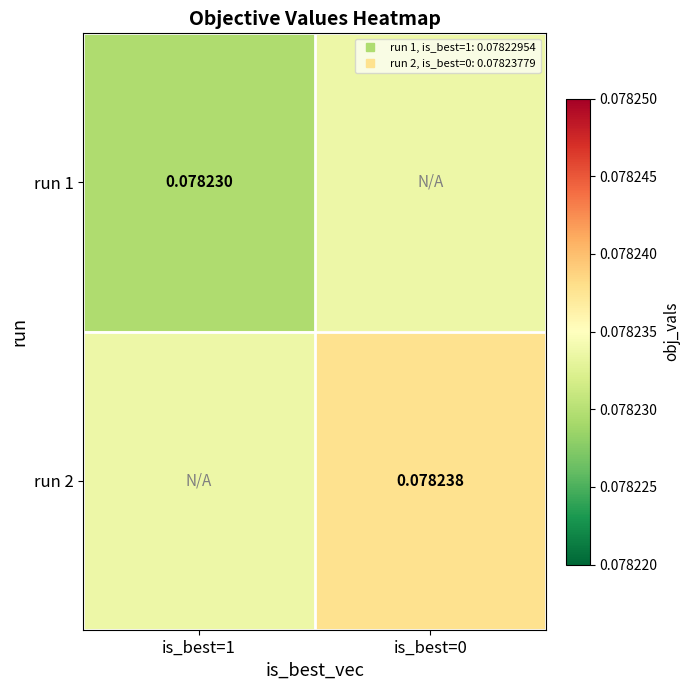

The value of run 1 at is_best=1 is 0.1. True or false?

True